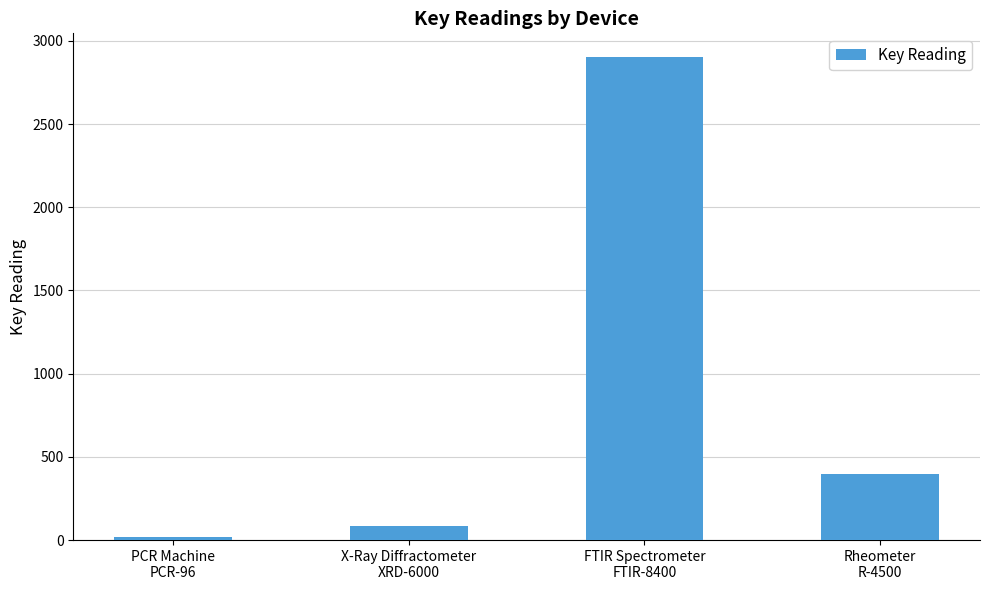

List the labels in order of value, largest first.

FTIR Spectrometer
FTIR-8400, Rheometer
R-4500, X-Ray Diffractometer
XRD-6000, PCR Machine
PCR-96